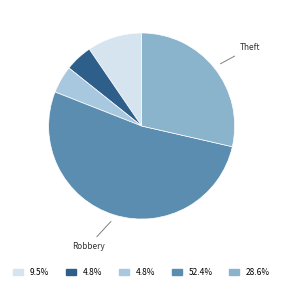

Is there any slice that represents more than half of the pie?

Yes